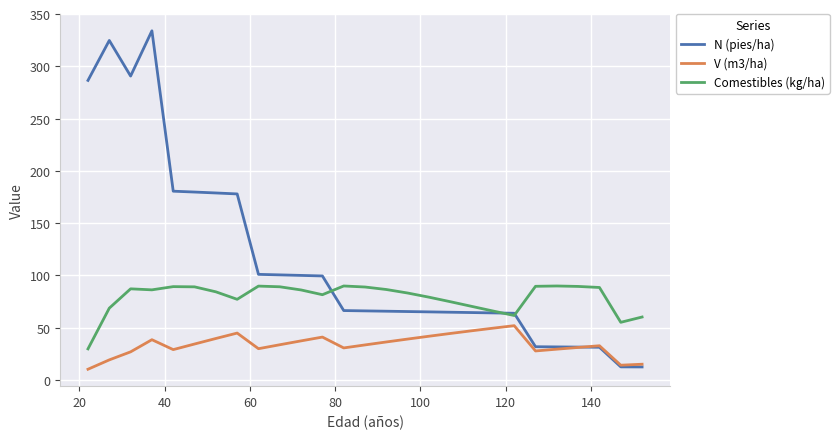

Rank the series by their maximum value, from highest to lowest.

N (pies/ha), Comestibles (kg/ha), V (m3/ha)